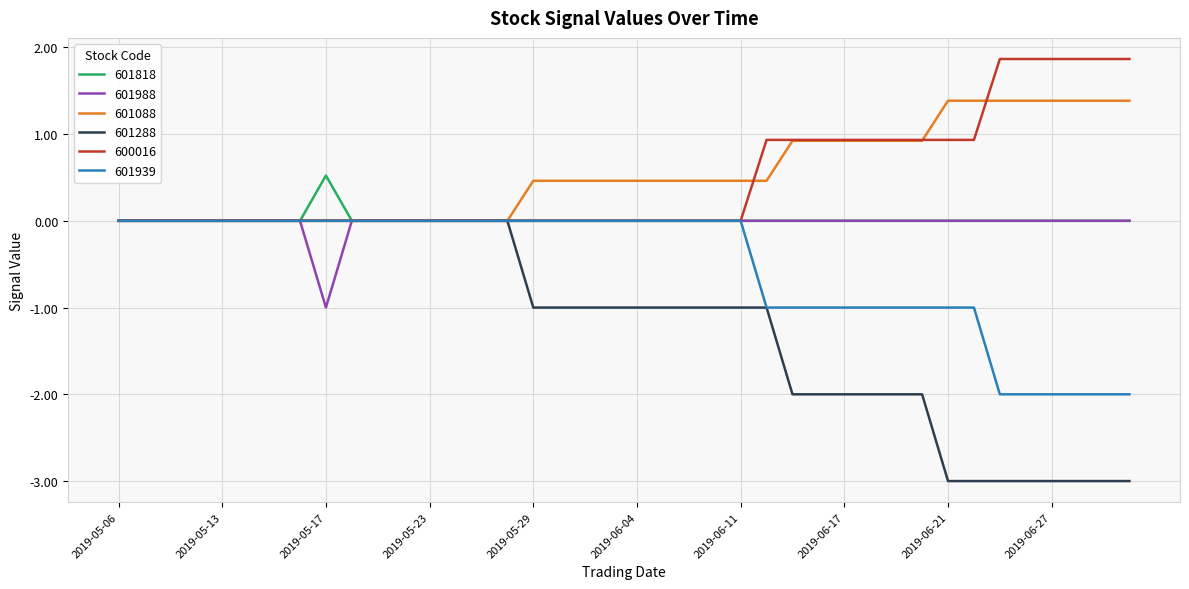

Which series has the largest range (max minus min)?

601288